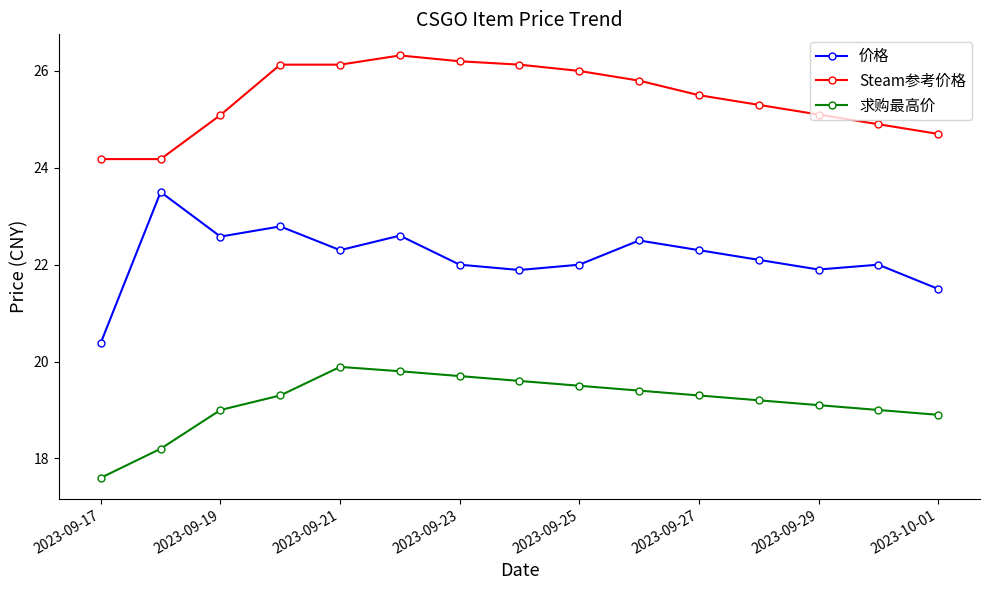

What is the average value of the 价格 series?

22.2